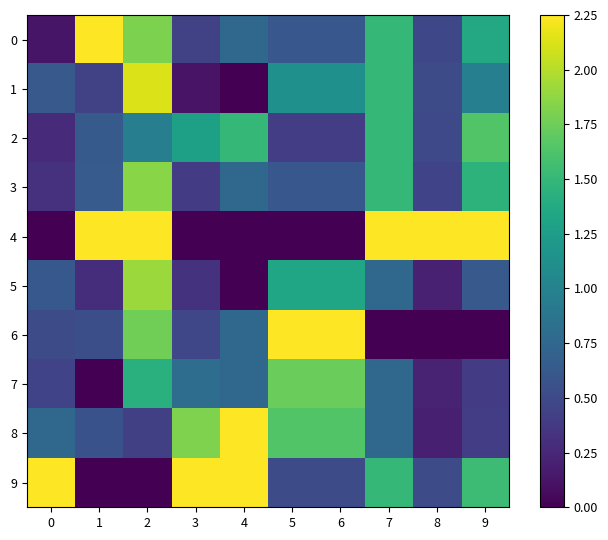

Which has a higher value, 6 or 2?

2